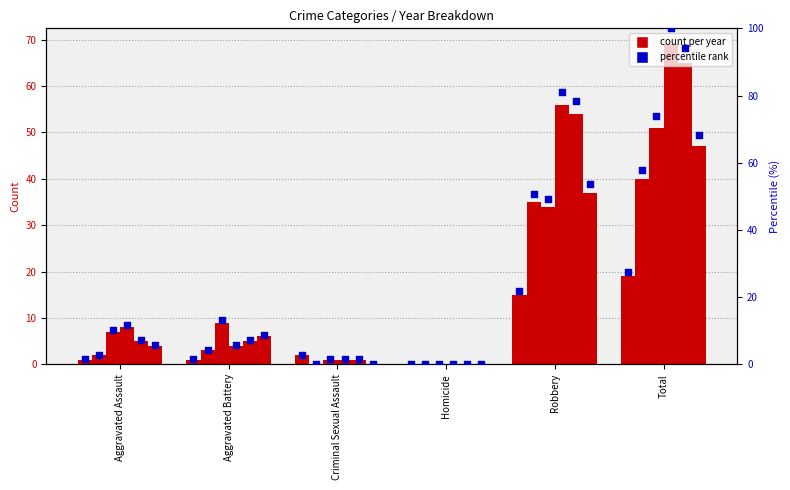

What is the ratio of the value at Aggravated Assault to the value at Aggravated Battery?

1.0